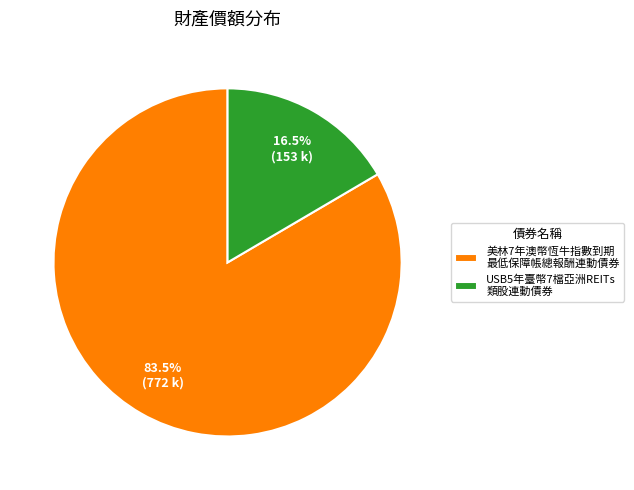

What is the largest slice in the pie chart?

美林7年澳幣恆牛指數到期 最低保障帳總報酬連動債券